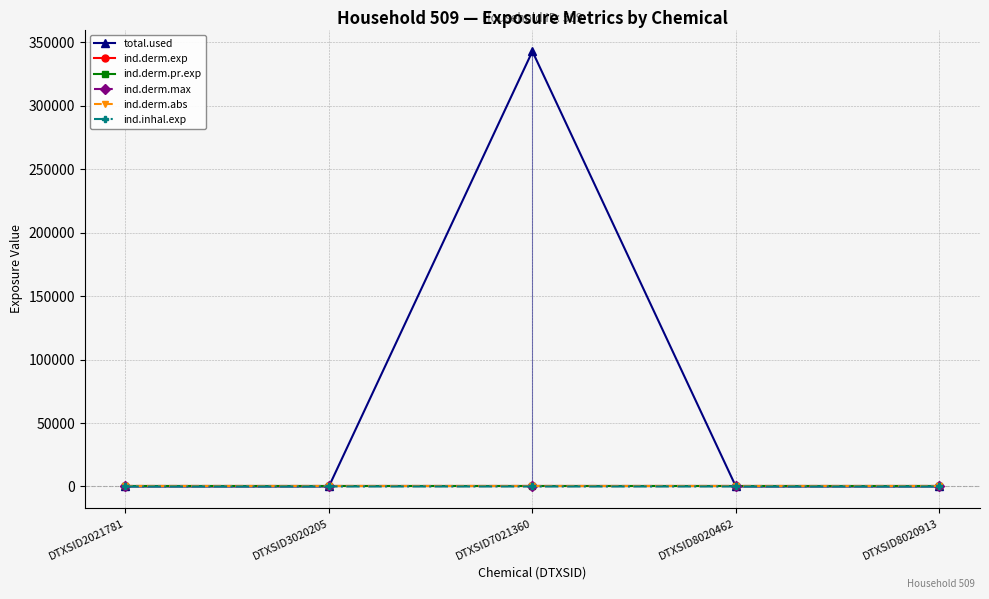

What are all the series names shown in the legend?

total.used, ind.derm.exp, ind.derm.pr.exp, ind.derm.max, ind.derm.abs, ind.inhal.exp